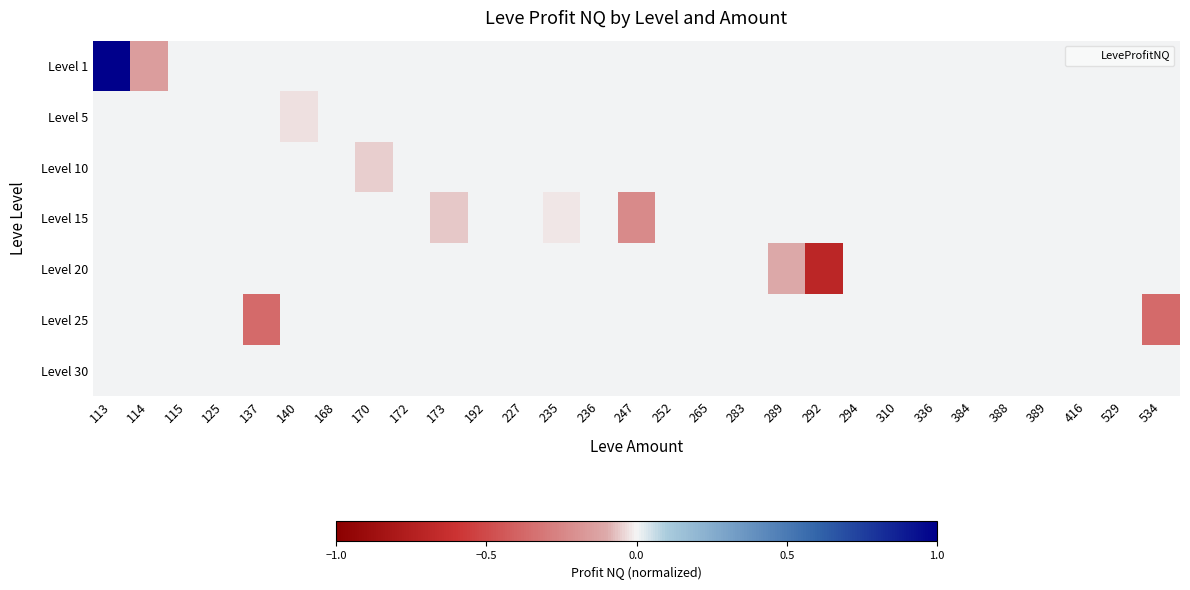

Between 170 and 534, which is larger?

170